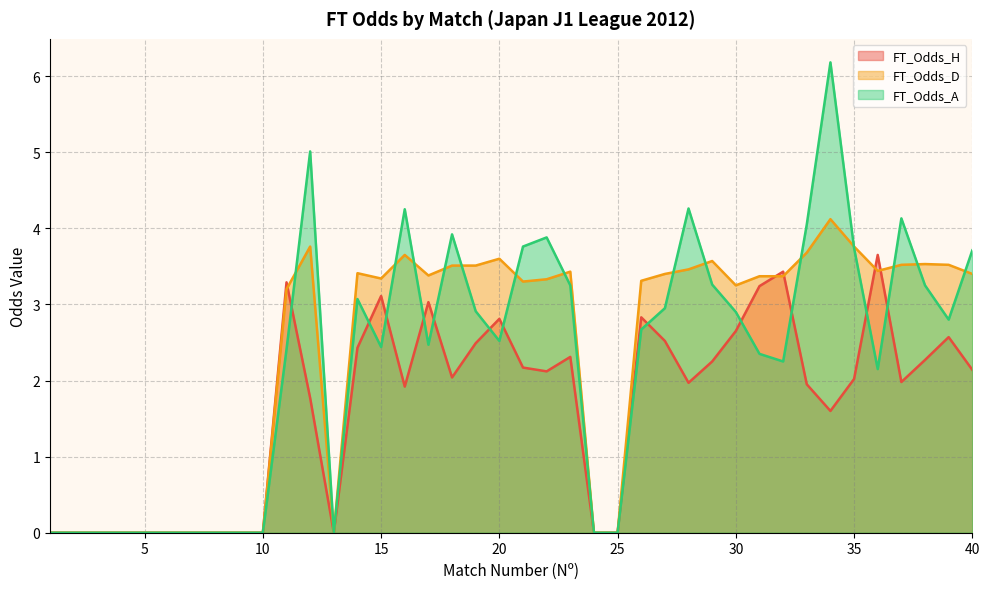

What is the value of the FT_Odds_A point at the 21st from the left?

3.8